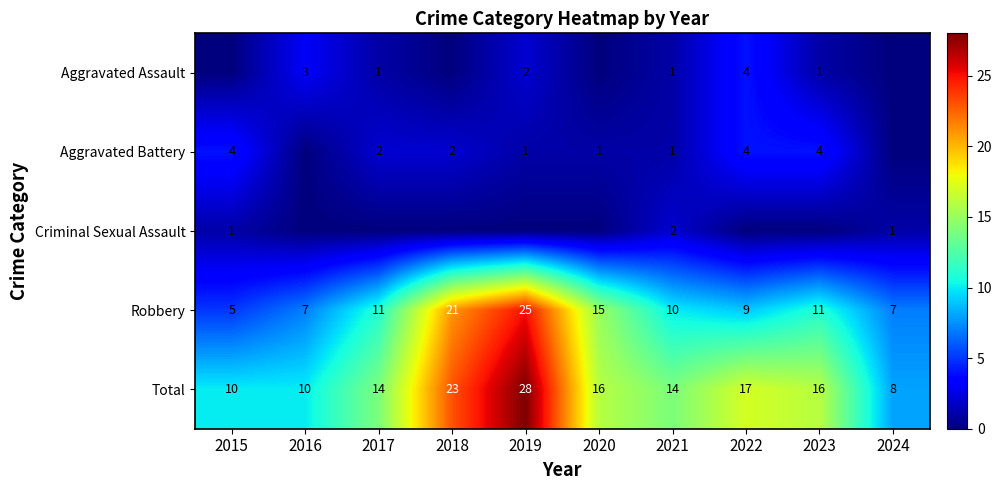

The value of Total at 2018 is 23. True or false?

True